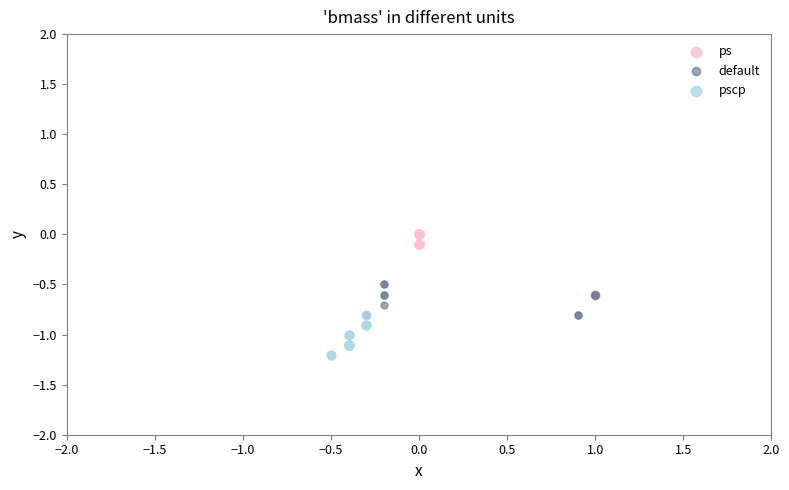

Which series reaches the minimum Y coordinate?

pscp